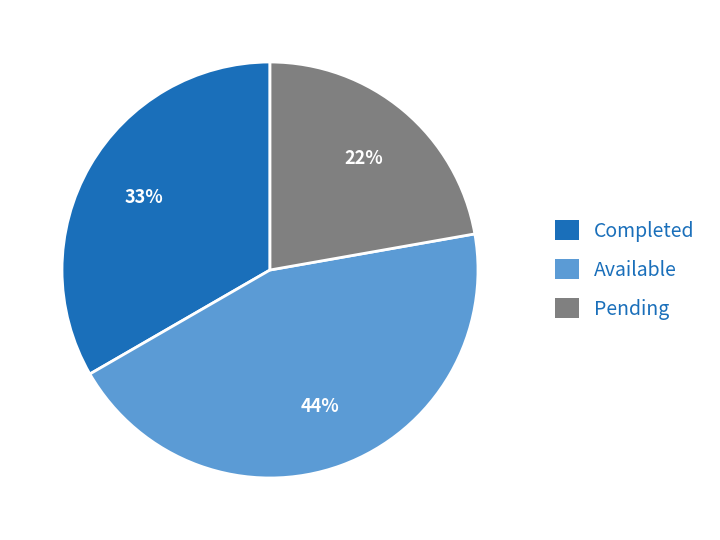

Is there a majority slice in this chart?

No